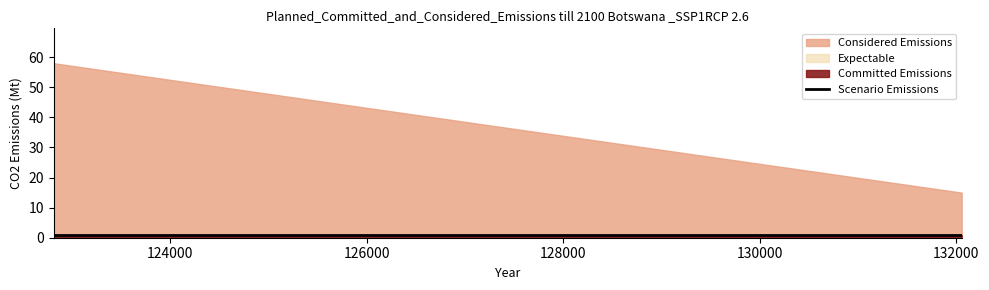

Which series has the widest spread of values?

Considered Emissions